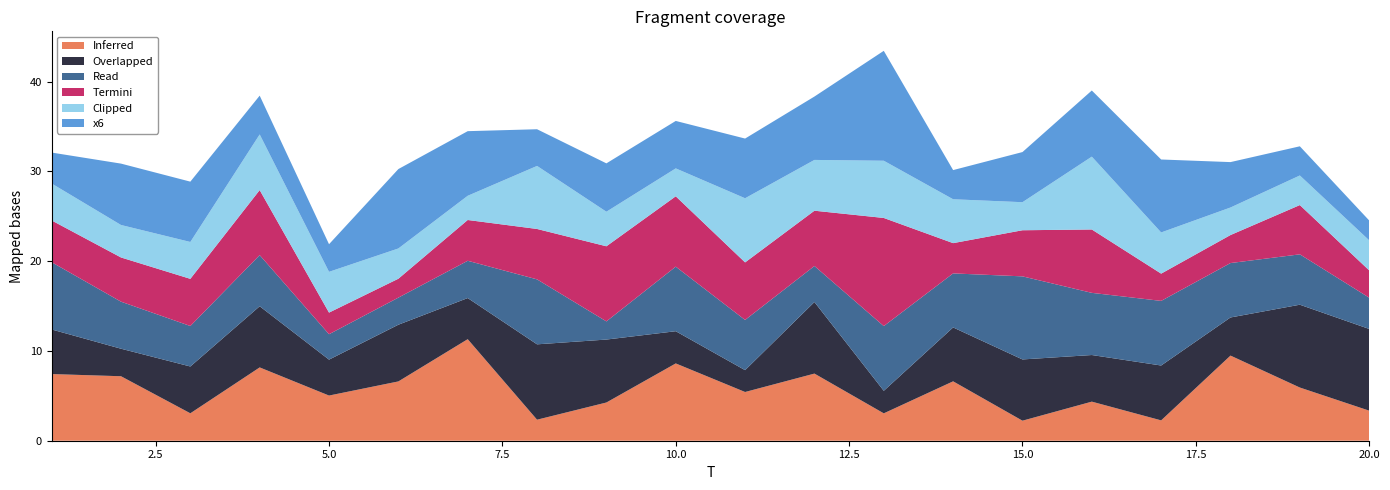

Reading left to right, list all the values displayed in this chart.

x1: 1=7.4	2=7.2	3=3.1	4=8.2	5=5.0	6=6.6	7=11.3	8=2.3	9=4.3	10=8.6	11=5.4	12=7.5	13=3.1	14=6.6	15=2.2	16=4.4	17=2.3	18=9.5	19=5.9	20=3.3
x2: 1=5.0	2=3.1	3=5.2	4=6.8	5=4.0	6=6.3	7=4.6	8=8.4	9=7.0	10=3.6	11=2.4	12=8.0	13=2.5	14=6.0	15=6.8	16=5.2	17=6.1	18=4.2	19=9.2	20=9.1
x3: 1=7.5	2=5.2	3=4.5	4=5.7	5=2.8	6=3.0	7=4.2	8=7.2	9=2.0	10=7.2	11=5.6	12=4.0	13=7.2	14=6.0	15=9.3	16=6.9	17=7.2	18=6.1	19=5.6	20=3.5
x4: 1=4.7	2=4.9	3=5.3	4=7.2	5=2.4	6=2.1	7=4.5	8=5.6	9=8.4	10=7.8	11=6.4	12=6.2	13=12.0	14=3.4	15=5.1	16=7.1	17=3.0	18=3.1	19=5.5	20=3.0
x5: 1=4.1	2=3.6	3=4.1	4=6.2	5=4.5	6=3.4	7=2.7	8=7.0	9=3.9	10=3.1	11=7.1	12=5.7	13=6.4	14=4.9	15=3.1	16=8.1	17=4.6	18=3.1	19=3.3	20=3.3
x6: 1=3.4	2=6.8	3=6.7	4=4.3	5=3.1	6=8.8	7=7.2	8=4.1	9=5.4	10=5.3	11=6.7	12=7.1	13=12.2	14=3.2	15=5.6	16=7.4	17=8.1	18=5.1	19=3.3	20=2.2